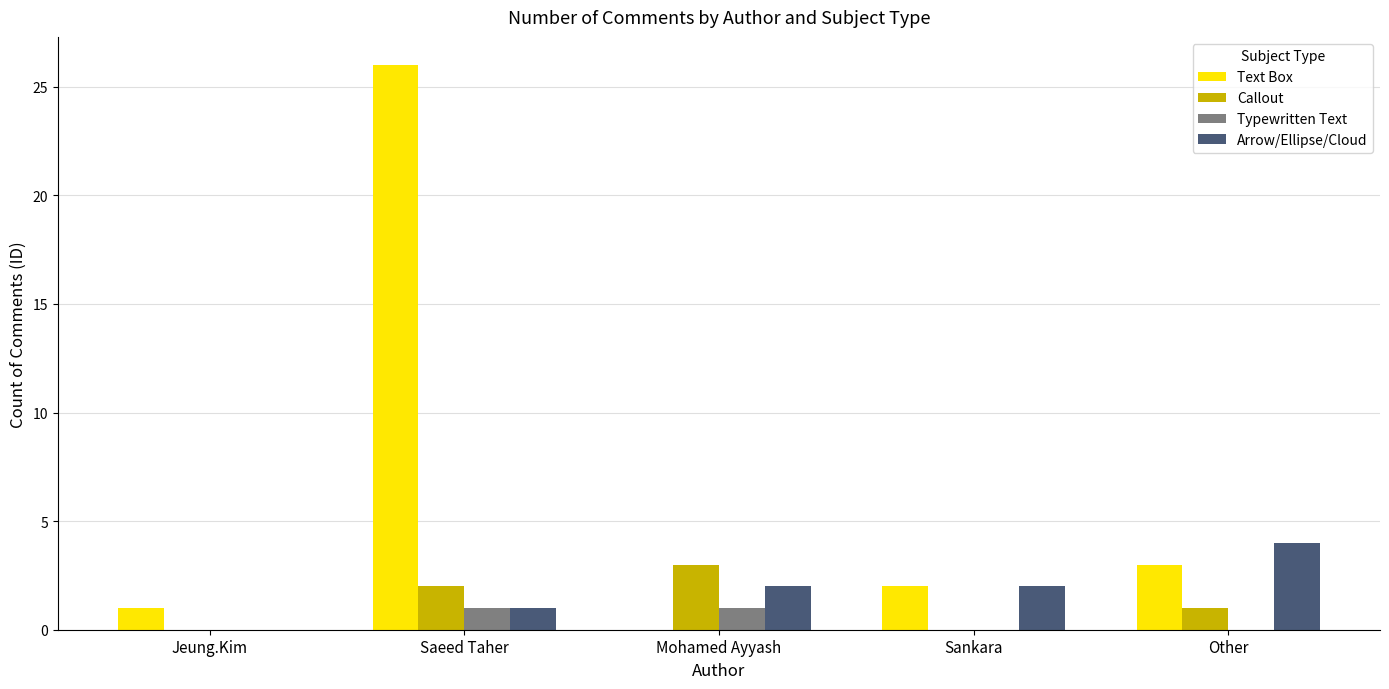

At which category does the chart reach its peak across all series?

Saeed Taher